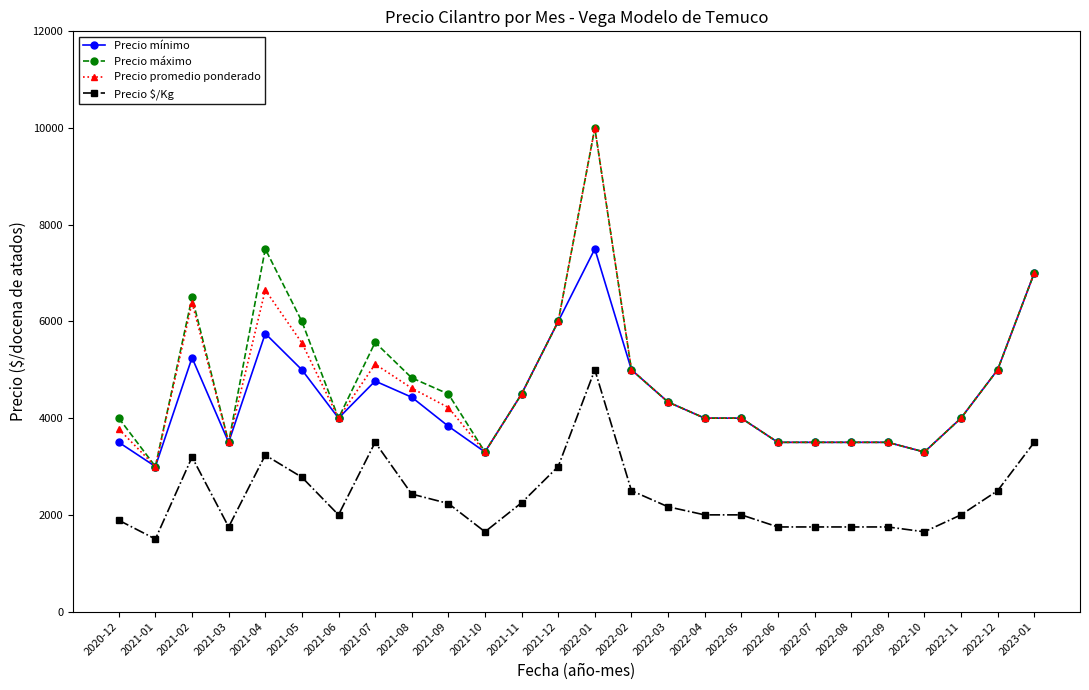

Does the chart display data point markers on the line(s)?

Yes